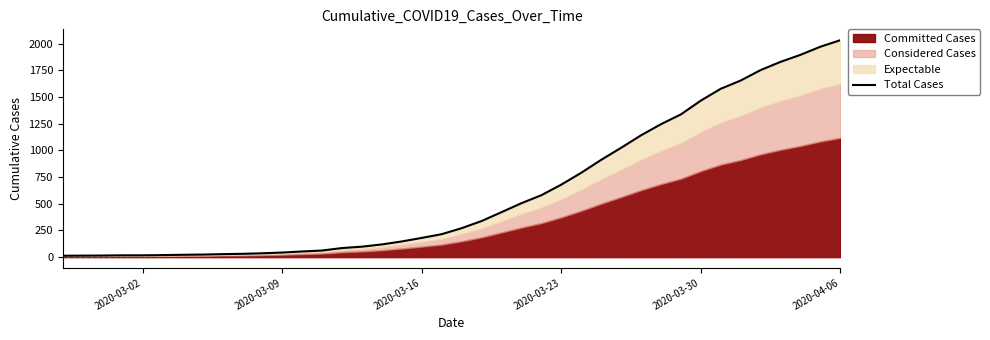

The value at 26 is 303. True or false?

False